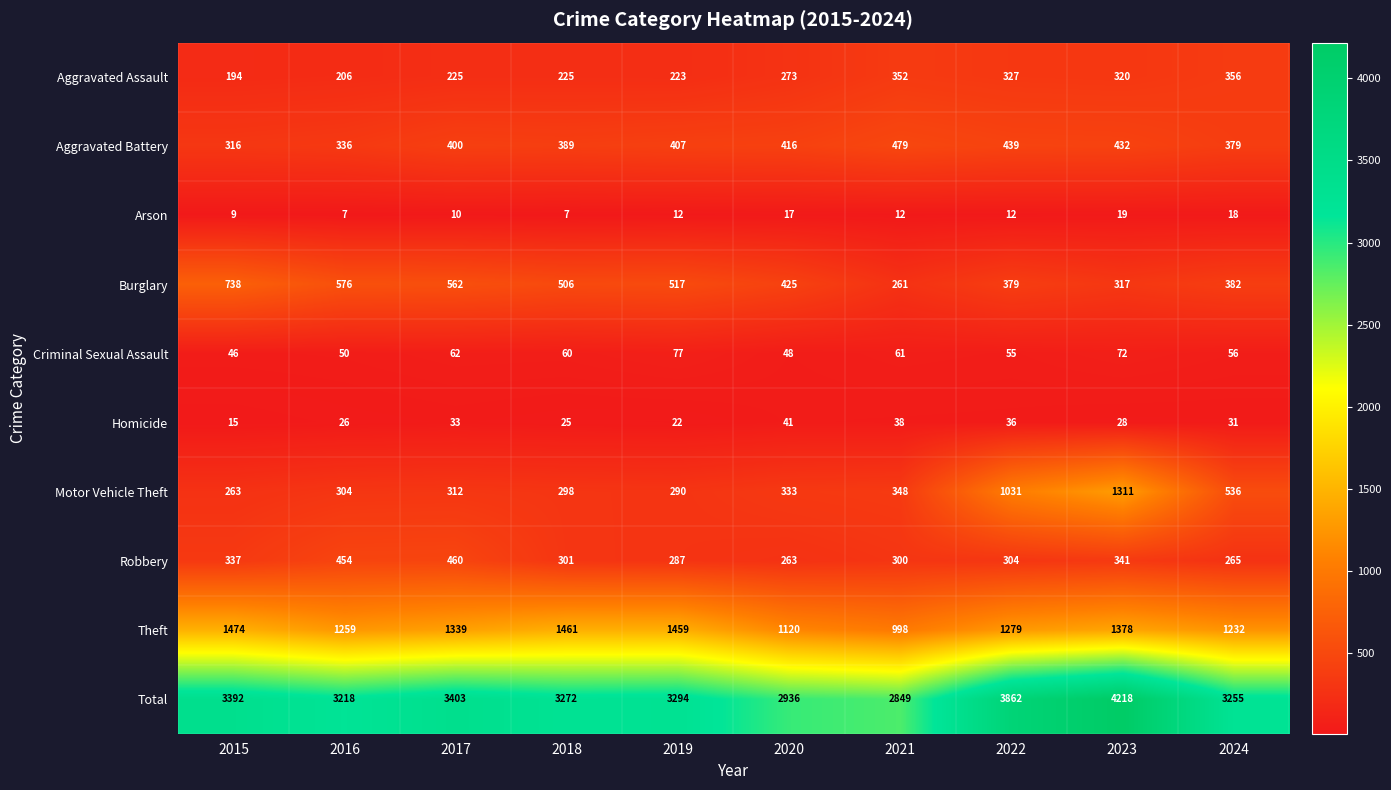

Which series has the largest range (max minus min)?

Total